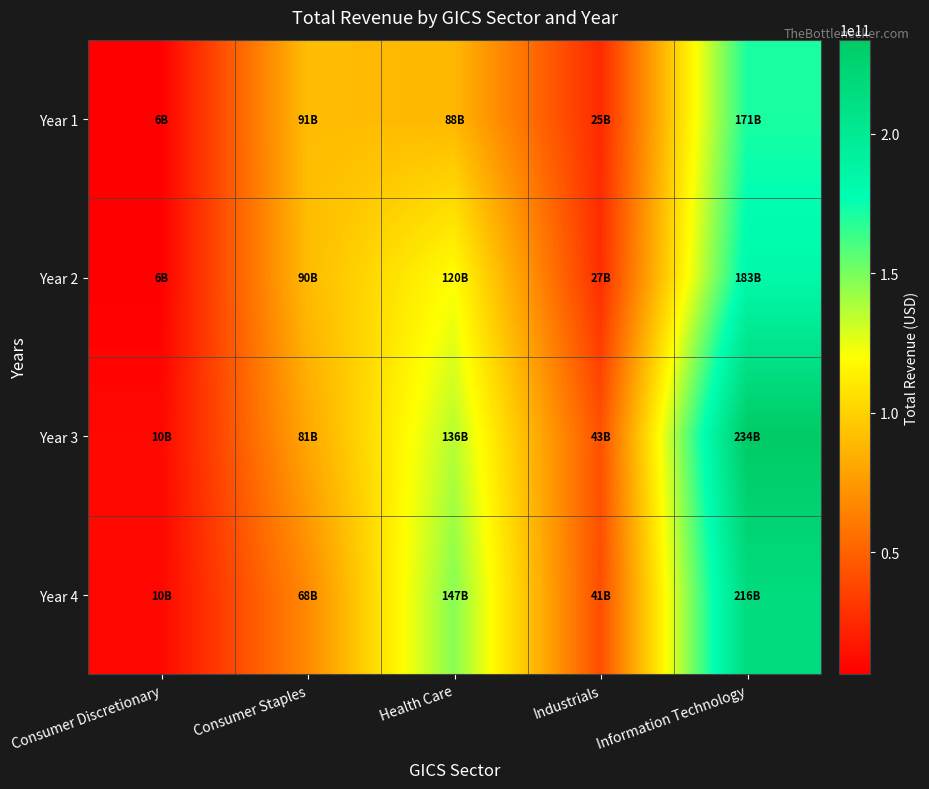

Reading left to right, transcribe all the data shown in this chart.

Year 1: Consumer Discretionary=6205003000	Consumer Staples=90559000000	Health Care=87959167000	Industrials=24855000000	Information Technology=170910000000
Year 2: Consumer Discretionary=6493814000	Consumer Staples=89804000000	Health Care=119569127000	Industrials=26743000000	Information Technology=182795000000
Year 3: Consumer Discretionary=9843861000	Consumer Staples=81201000000	Health Care=135961803000	Industrials=42650000000	Information Technology=233715000000
Year 4: Consumer Discretionary=9737018000	Consumer Staples=67702000000	Health Care=146849686000	Industrials=40990000000	Information Technology=215639000000